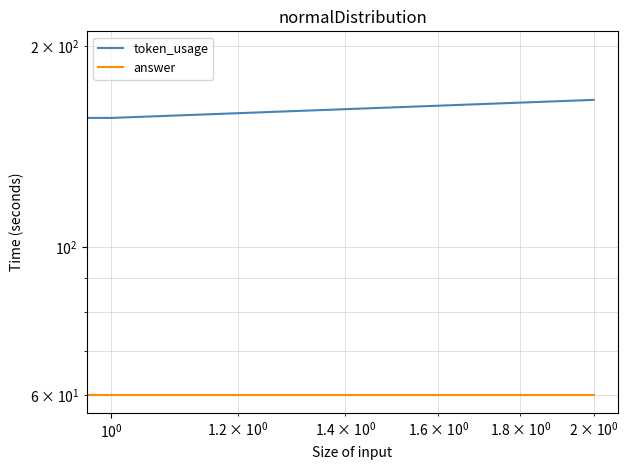

Reading left to right, transcribe all the data shown in this chart.

token_usage: 198	156	166
answer: 60	60	60